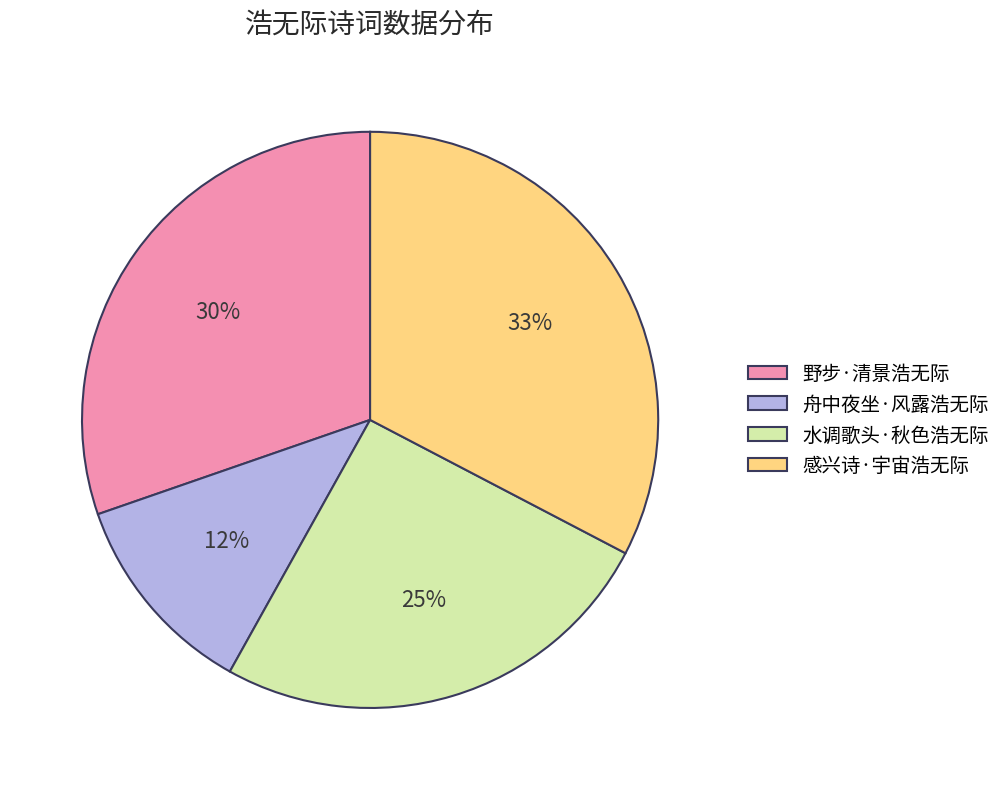

How many slices are in this pie chart?

4